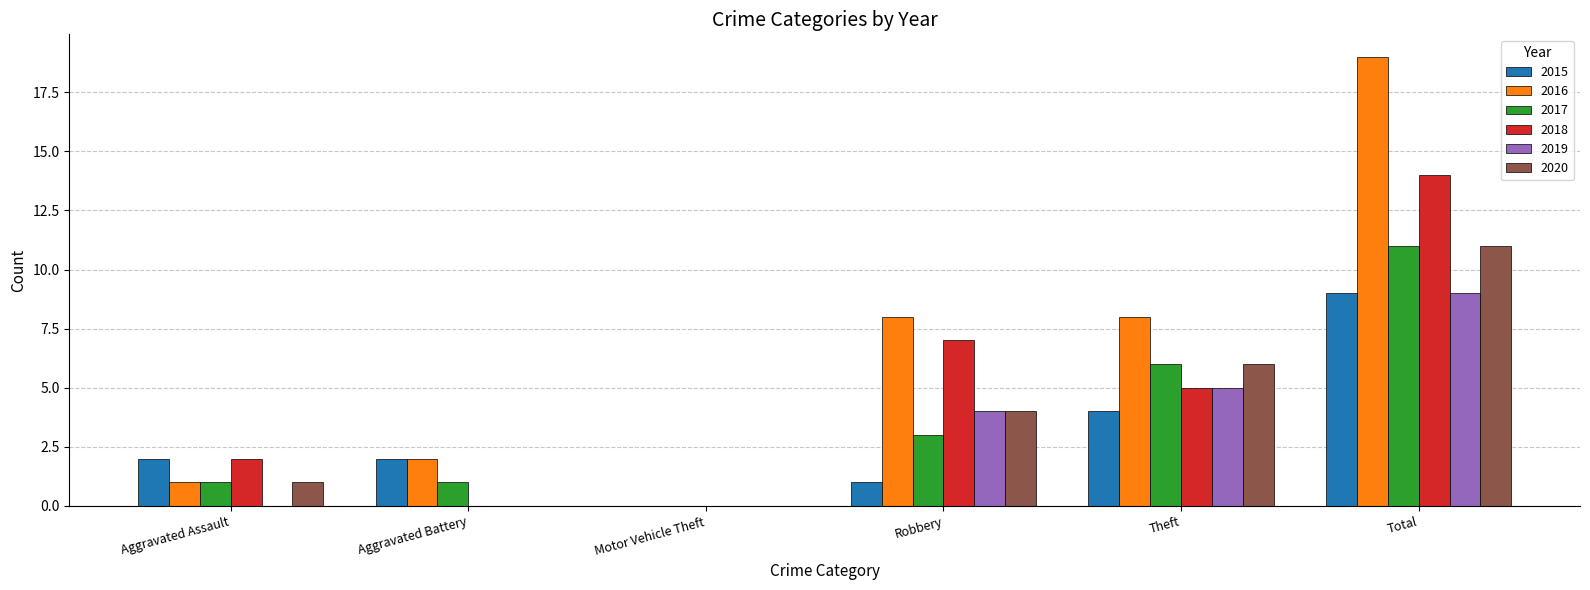

What is the sum of the 2019 values at Robbery and Motor Vehicle Theft?

4